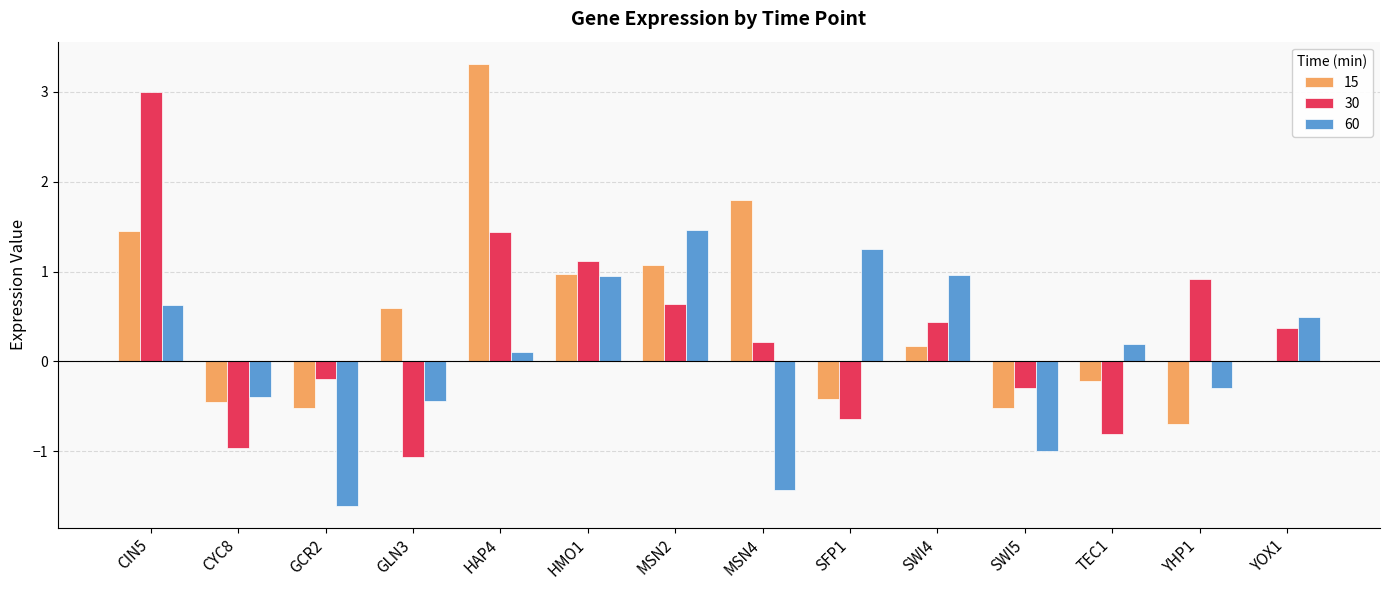

Are the bars grouped side by side (vs. stacked)?

Yes